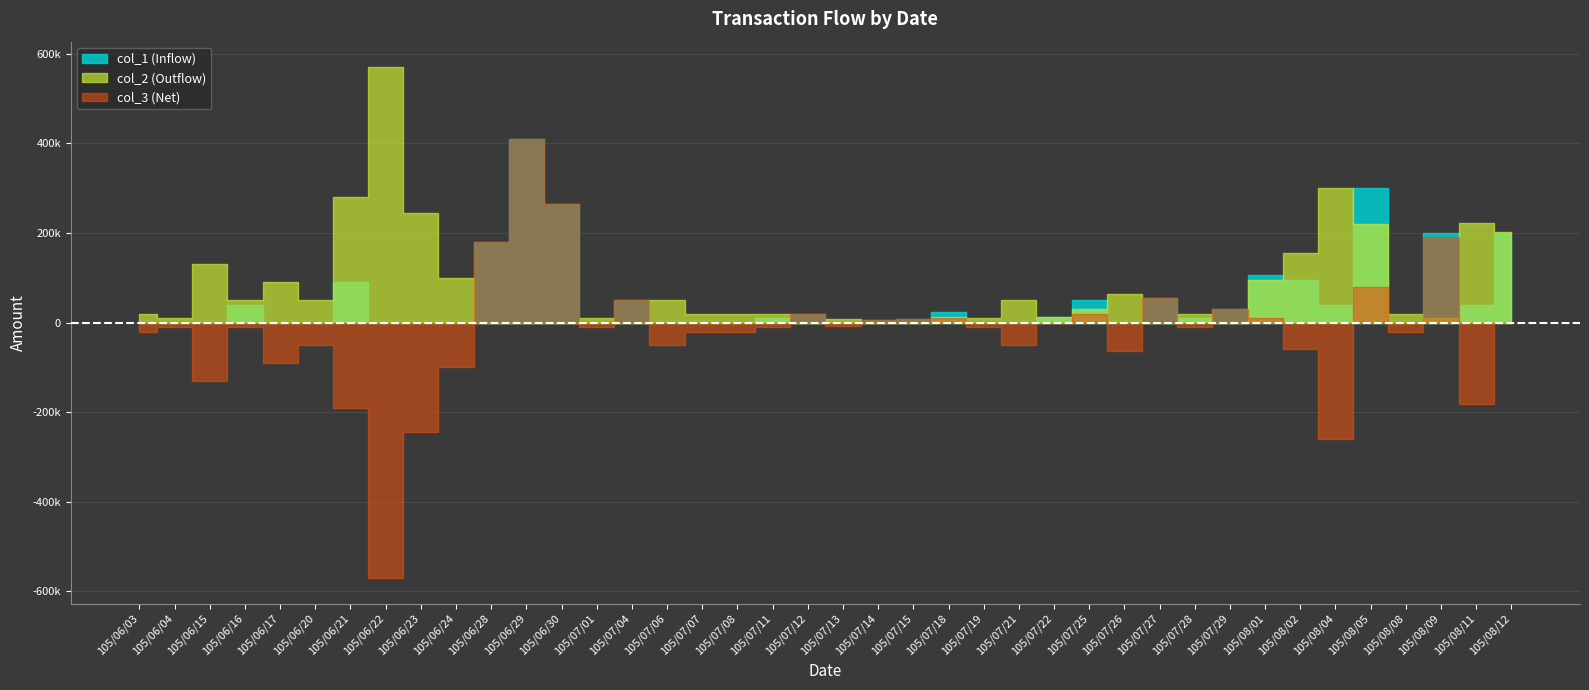

Where does the col_2 (Outflow) series first go above 20000?

105/06/15